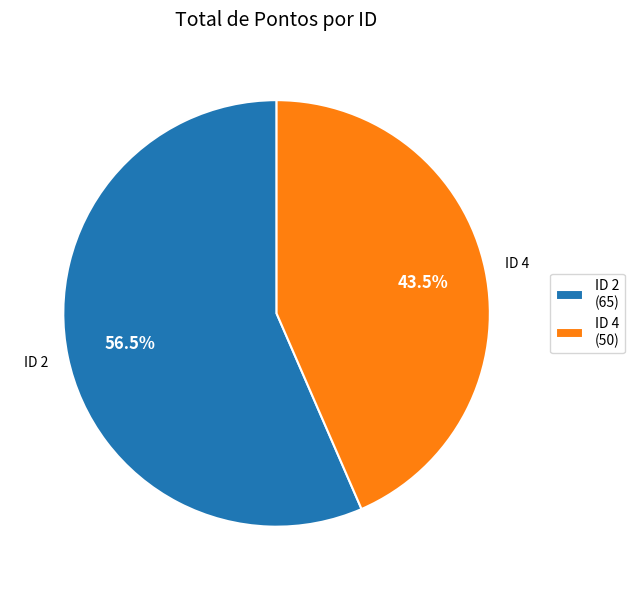

What is the largest slice in the pie chart?

ID 2 (65)